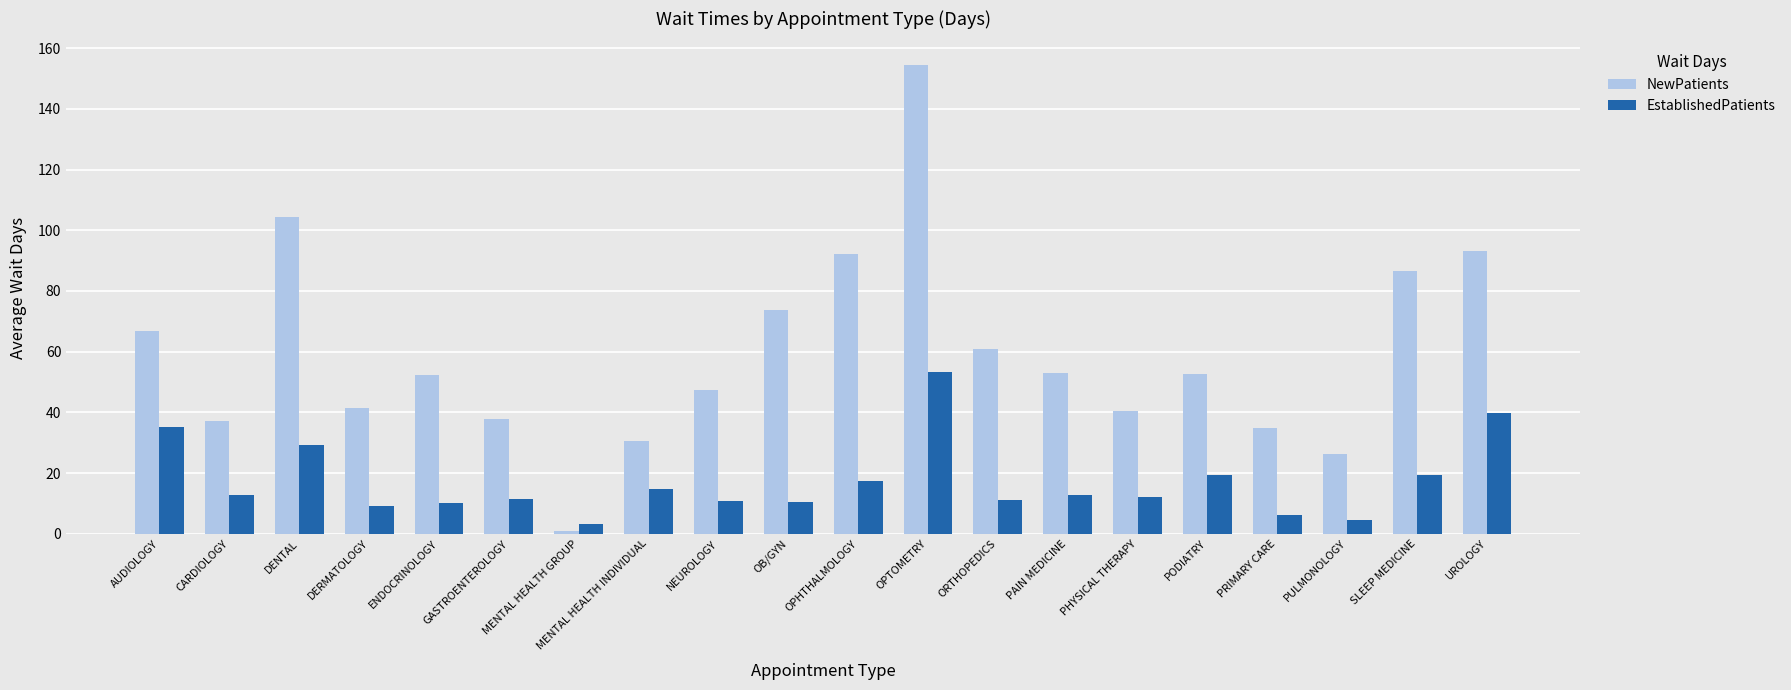

Which category has the highest value across all series?

OPTOMETRY